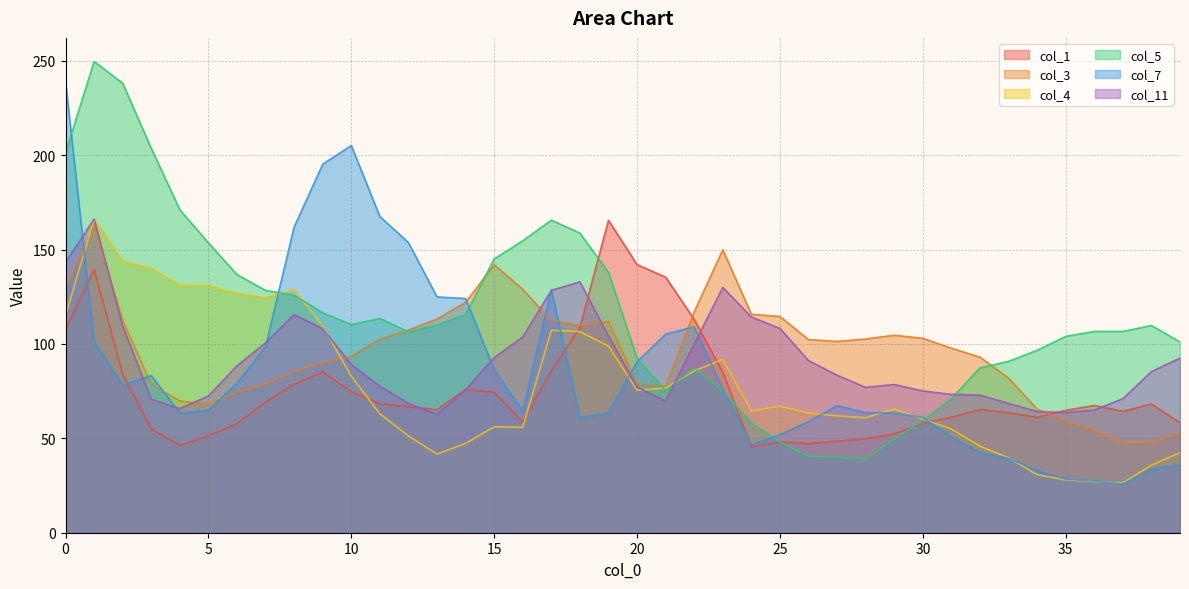

What are all the series names shown in the legend?

col_1, col_3, col_4, col_5, col_7, col_11